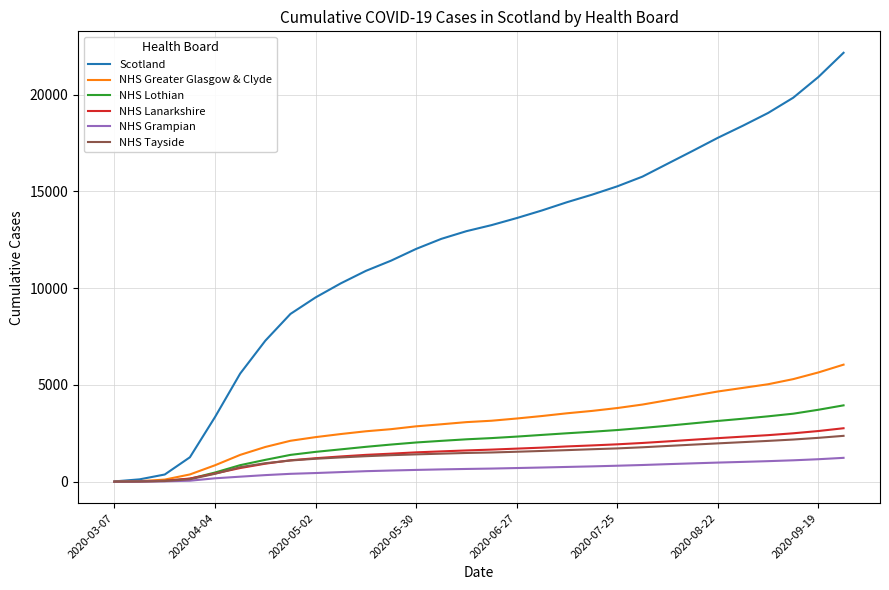

What are all the series names shown in the legend?

Scotland, NHS Greater Glasgow & Clyde, NHS Lothian, NHS Lanarkshire, NHS Grampian, NHS Tayside